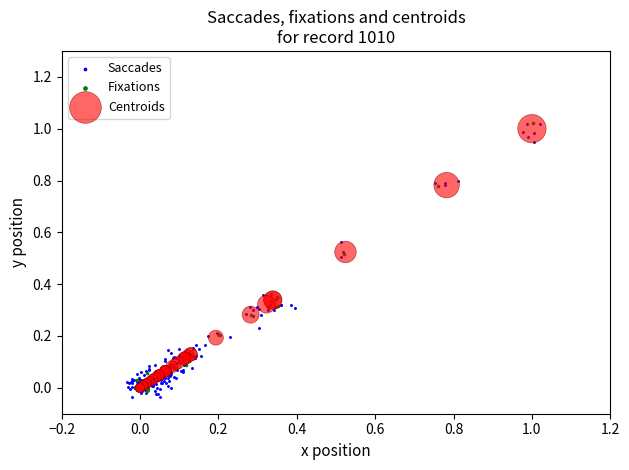

What are all the series names shown in the legend?

Saccades, Fixations, Centroids